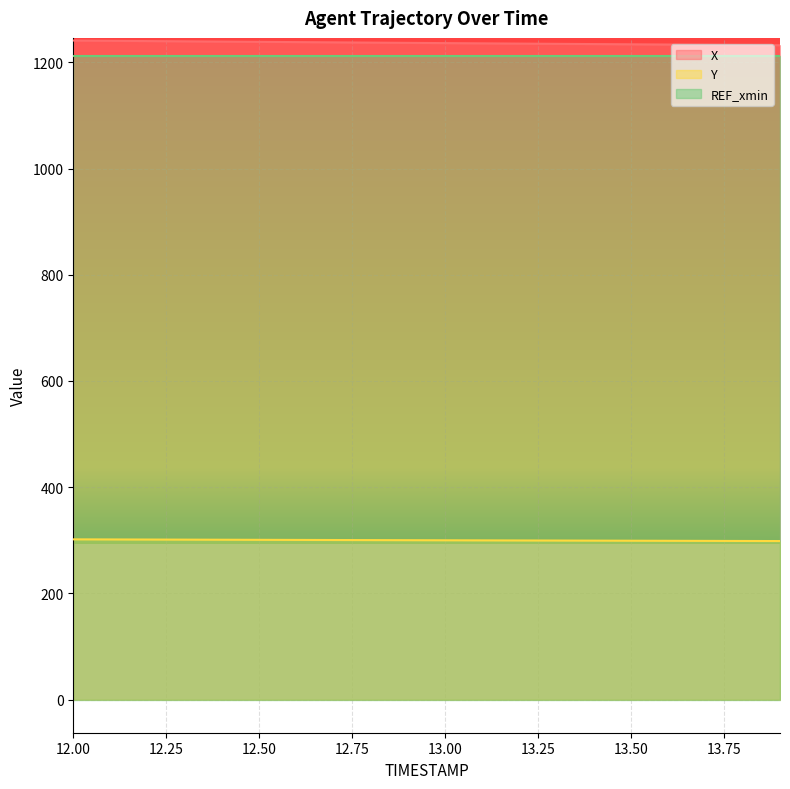

Is the value of X at 13.5 greater than the value of Y at 13.3?

Yes